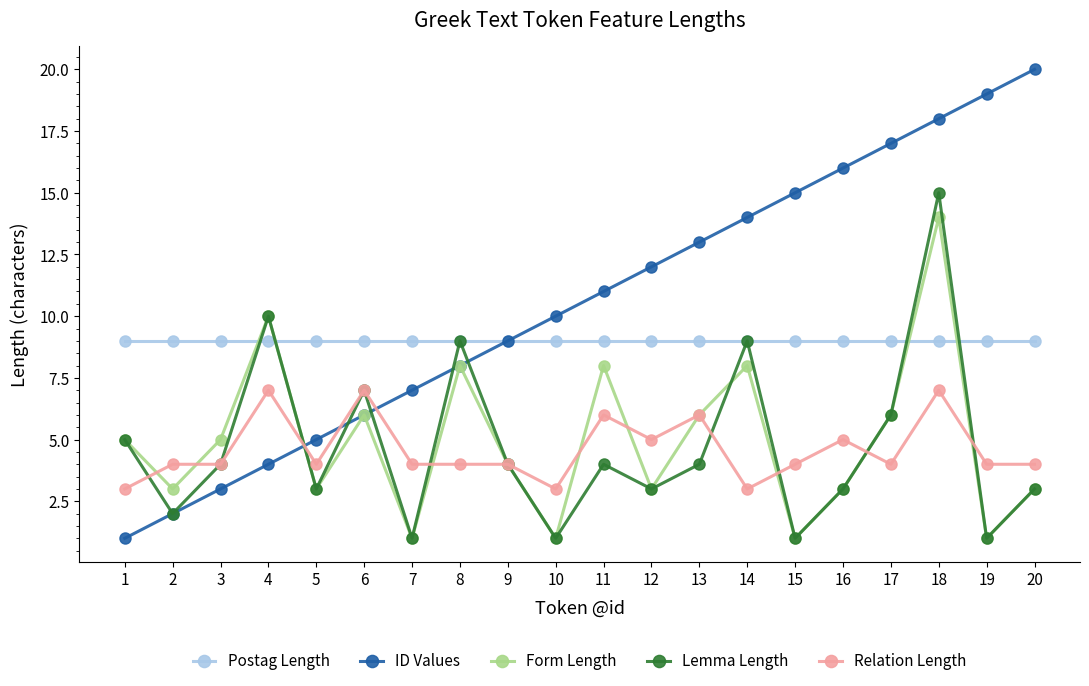

How many categories are shown in the chart?

20